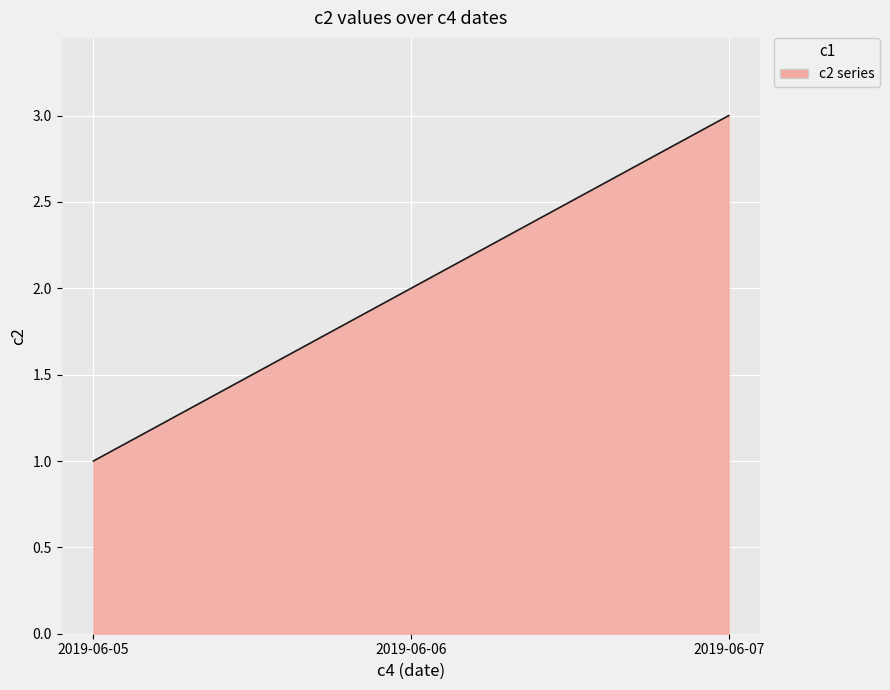

Rank the categories by value from highest to lowest.

2019-06-07, 2019-06-06, 2019-06-05